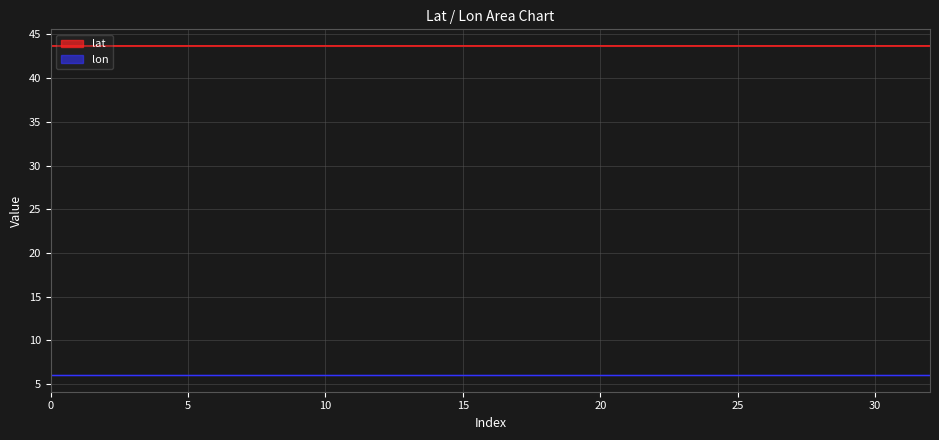

Is it true that lat equals 22.8 at 15?

False